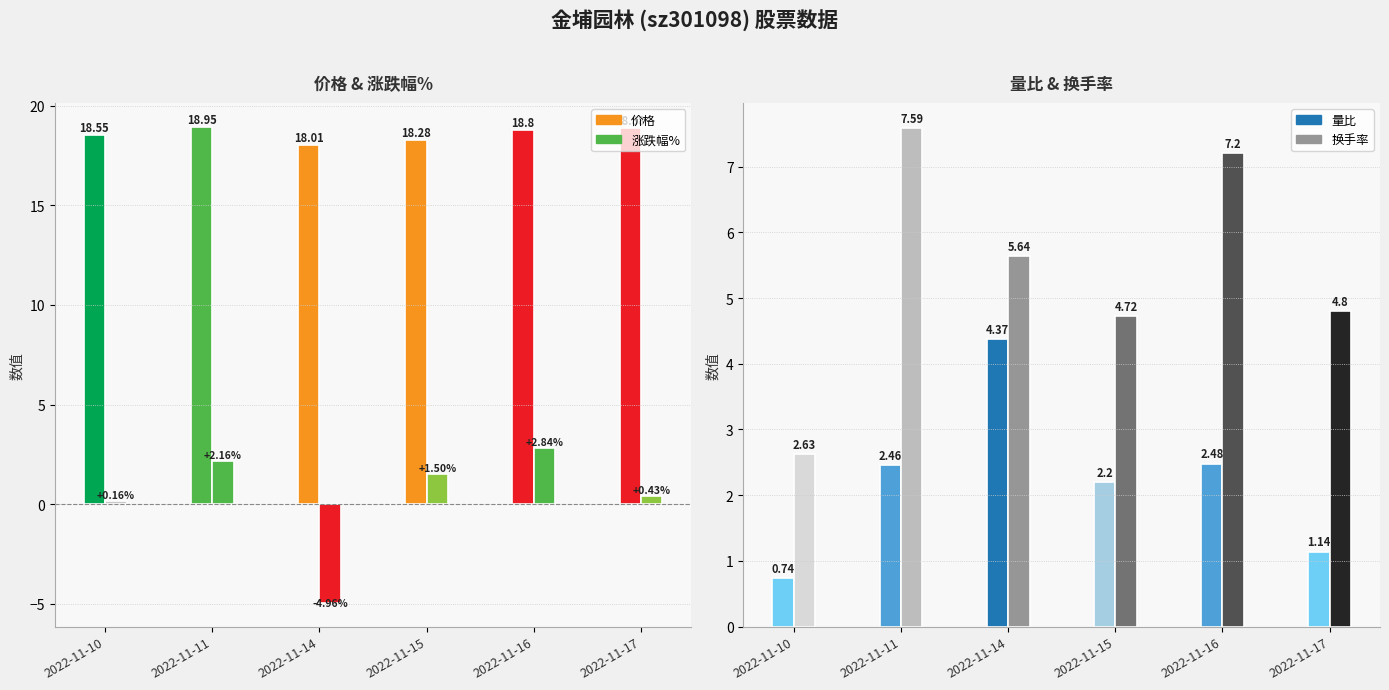

Which label corresponds to the largest value in the chart?

2022-11-11